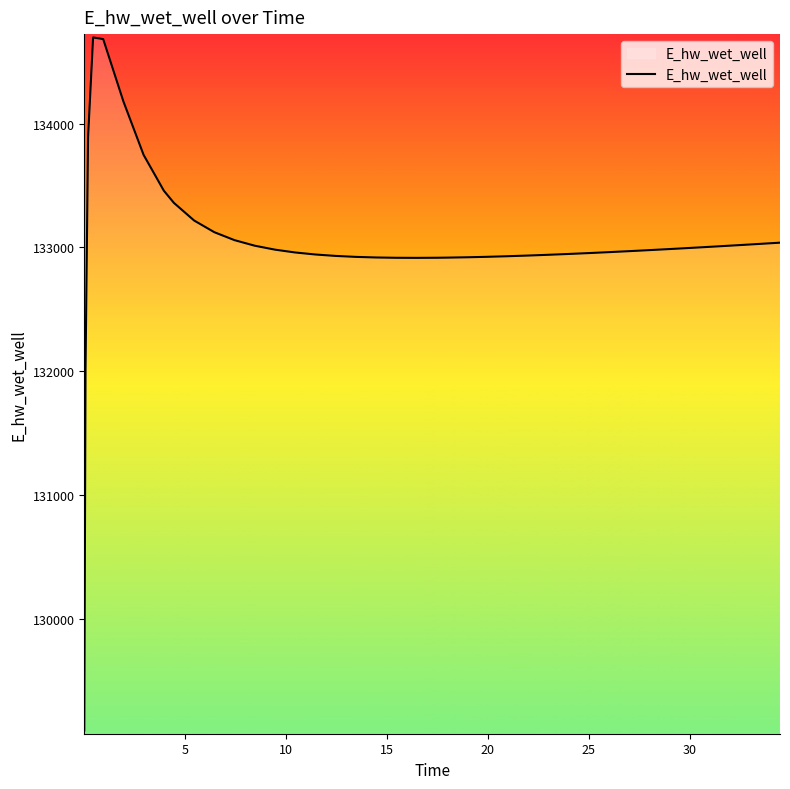

What is the minimum value shown in the chart?

129095.6